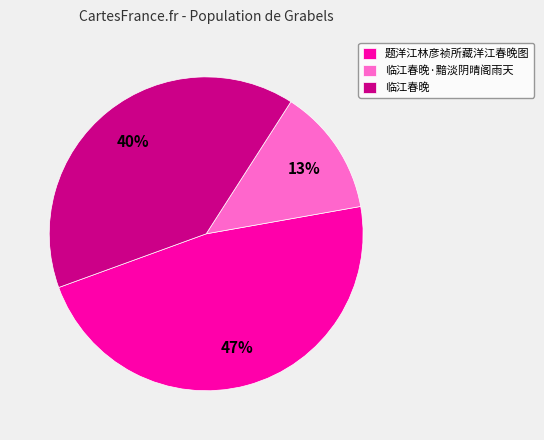

Approximately how many times larger is the value at 临江春晚·黯淡阴晴阁雨天 compared to 题洋江林彦祯所藏洋江春晚图?

0.3